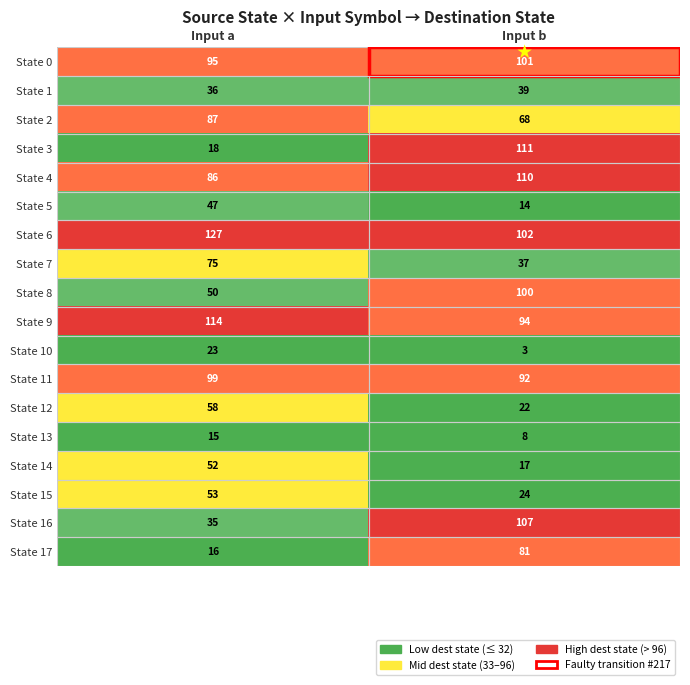

Which series changed the most between Input a and Input b?

State 3